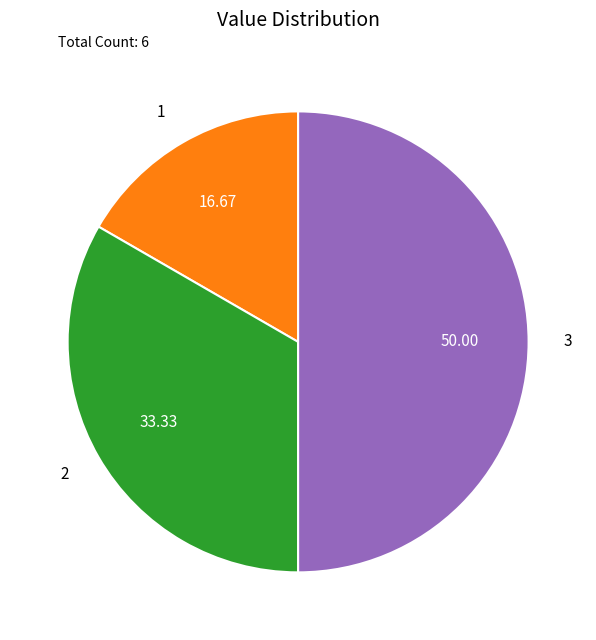

Does 1 represent more than half of the total?

No